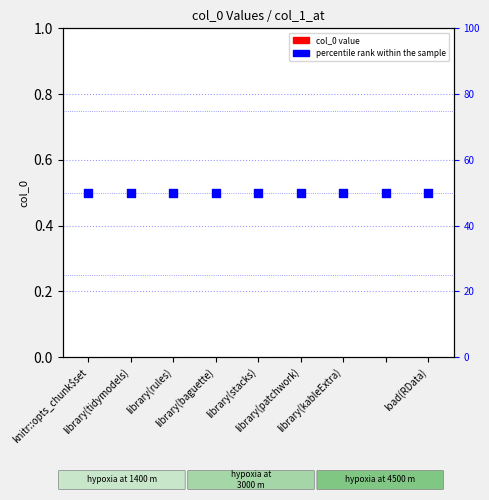

What is the total value across all series at library(stacks)?

0.5